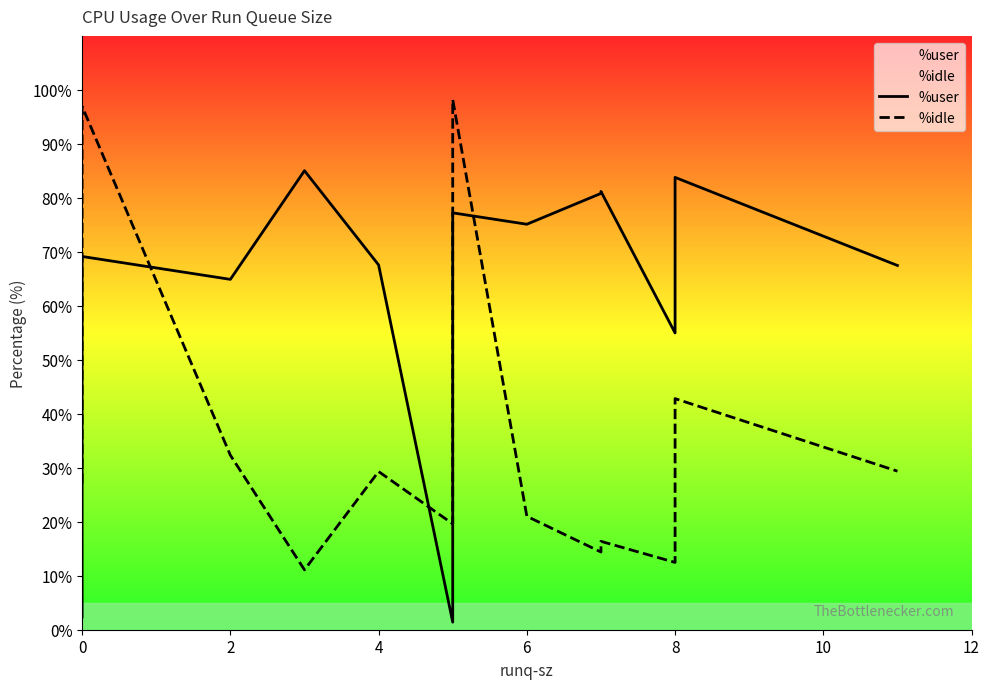

What is the maximum value for %idle?

98.2